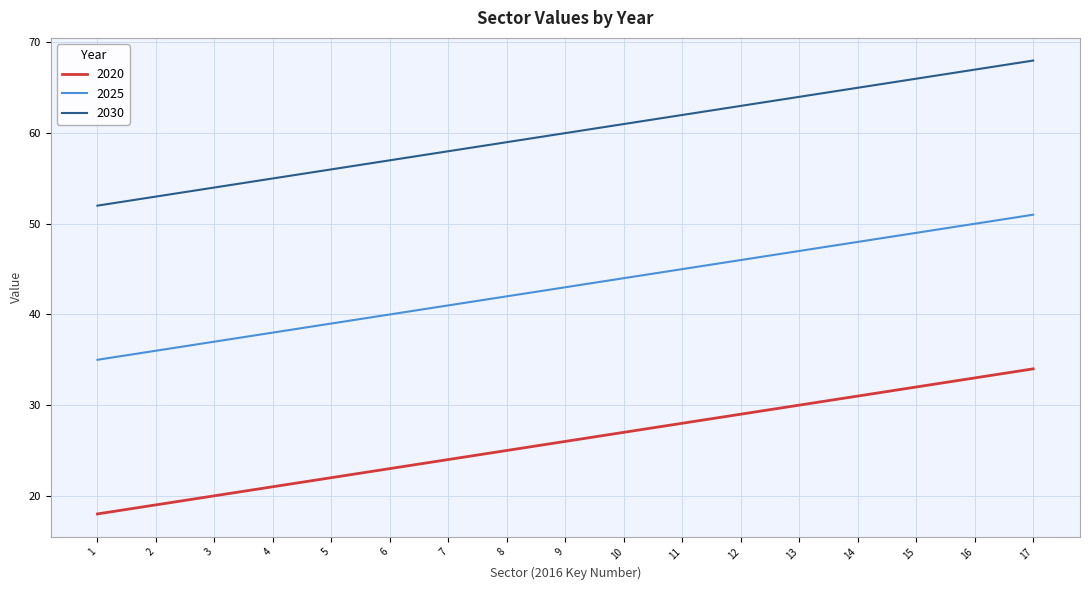

What is the difference between the maximum and minimum values in the 2025 series?

16